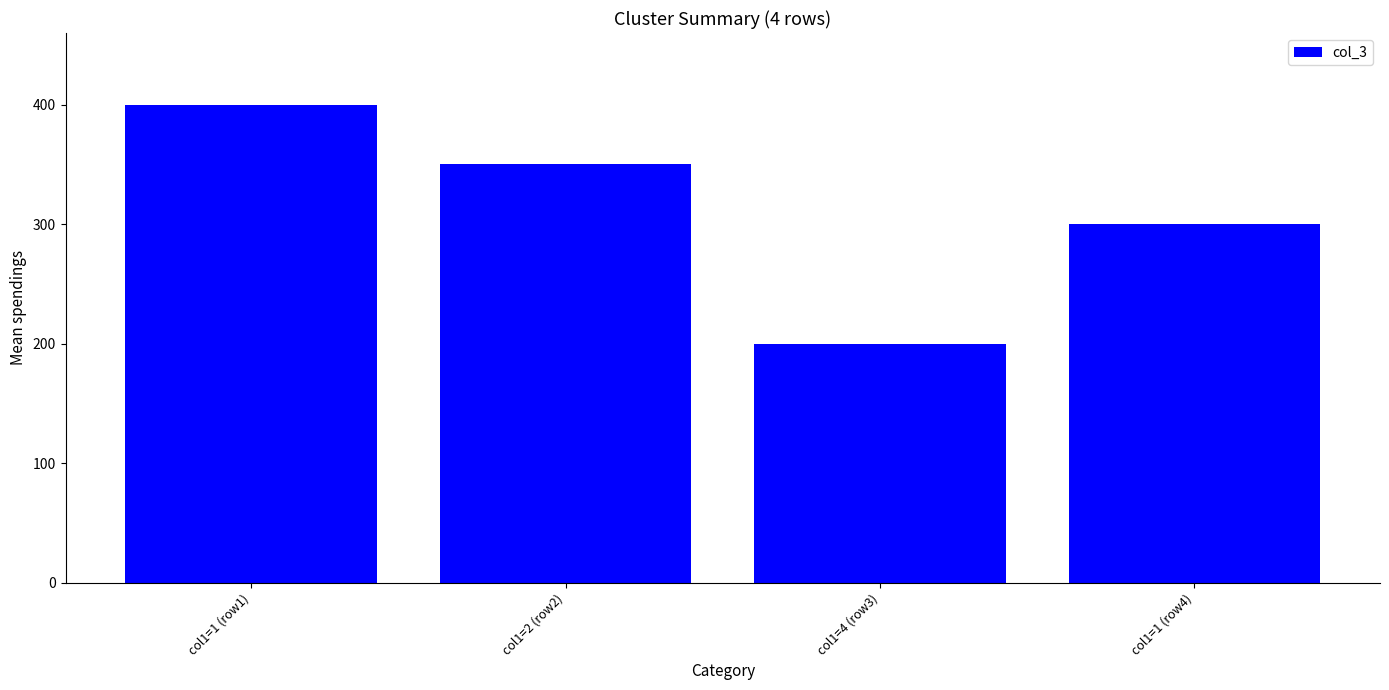

What is the smallest value displayed?

200